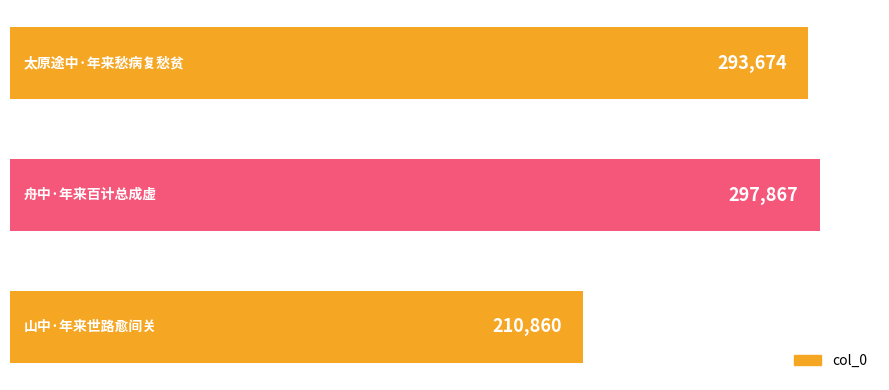

Are the bars horizontal?

Yes